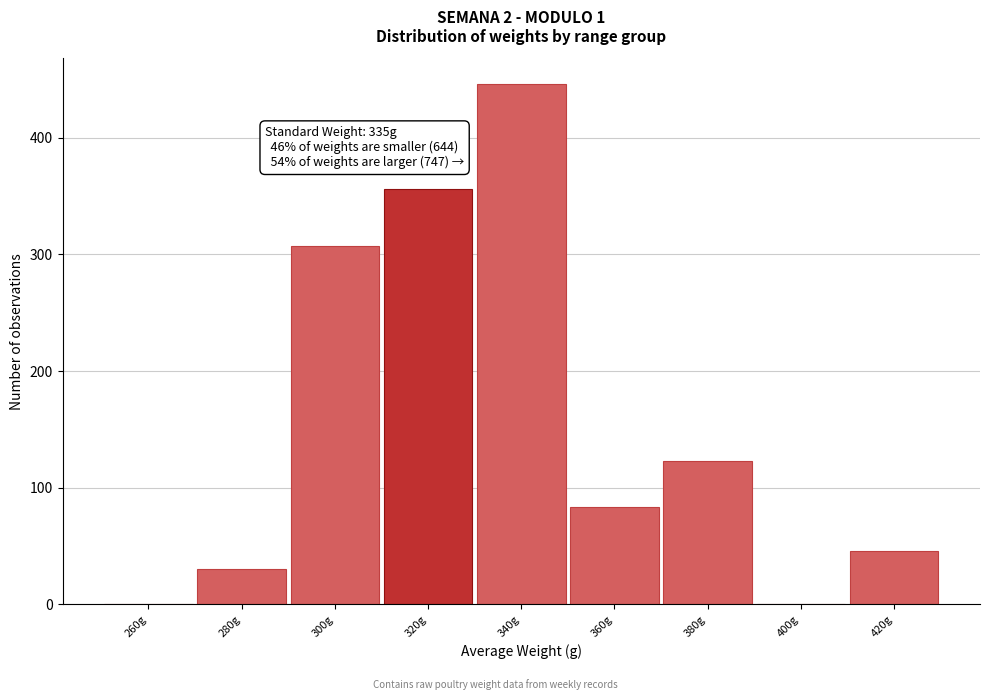

Reading left to right, what are all the values shown in this chart?

260g=0	280g=30	300g=307	320g=356	340g=446	360g=83	380g=123	400g=0	420g=46